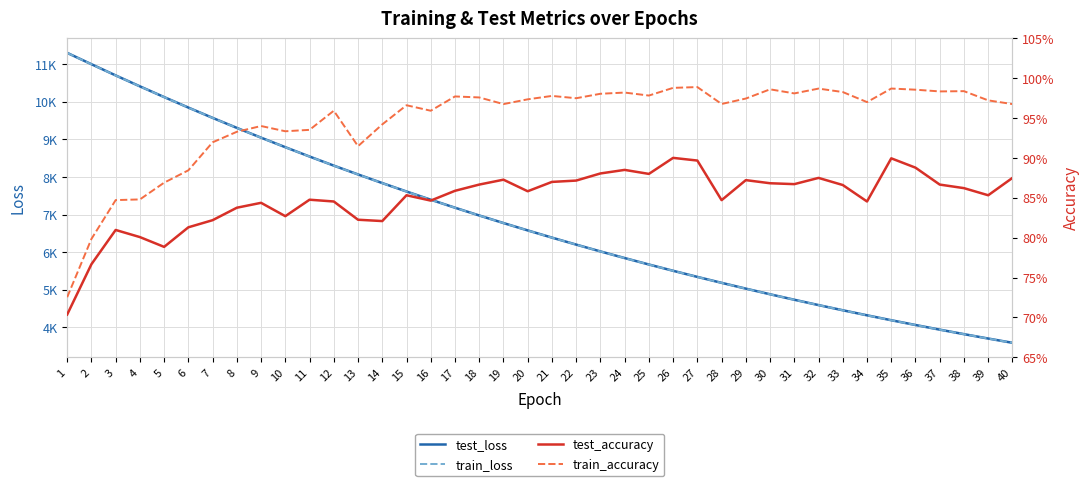

True or false: test_accuracy and train_accuracy intersect in this chart.

False